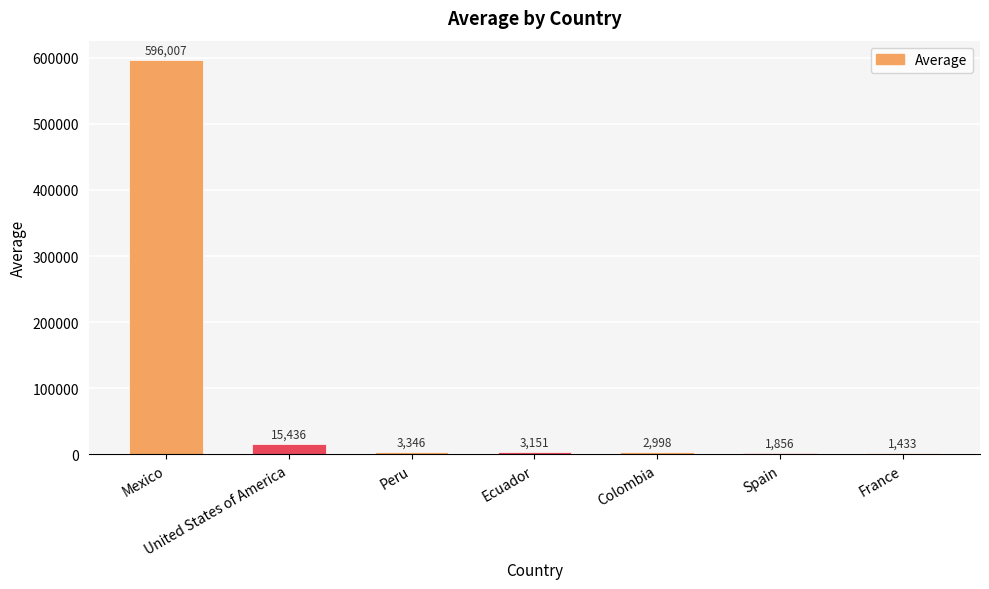

What is the change in value from Spain to France?

-423